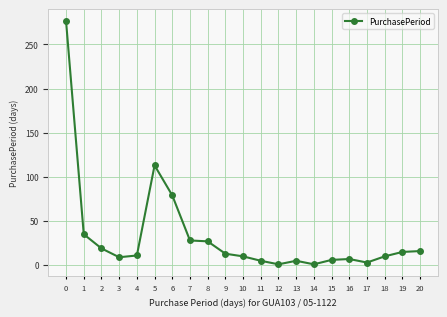

What is the change in value from 4 to 13?

-6